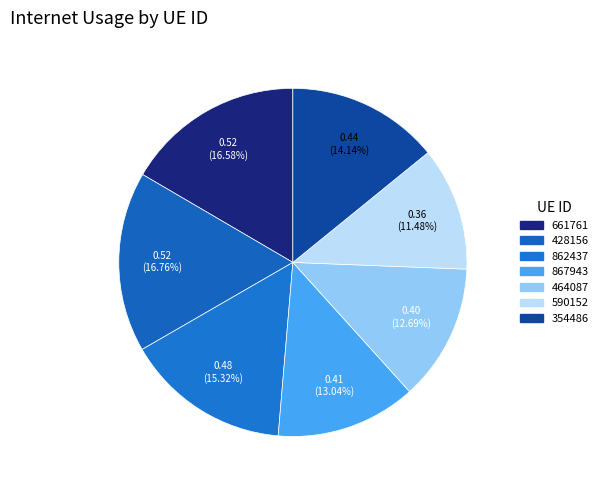

What percentage is the 661761 slice, to the nearest percent?

17%